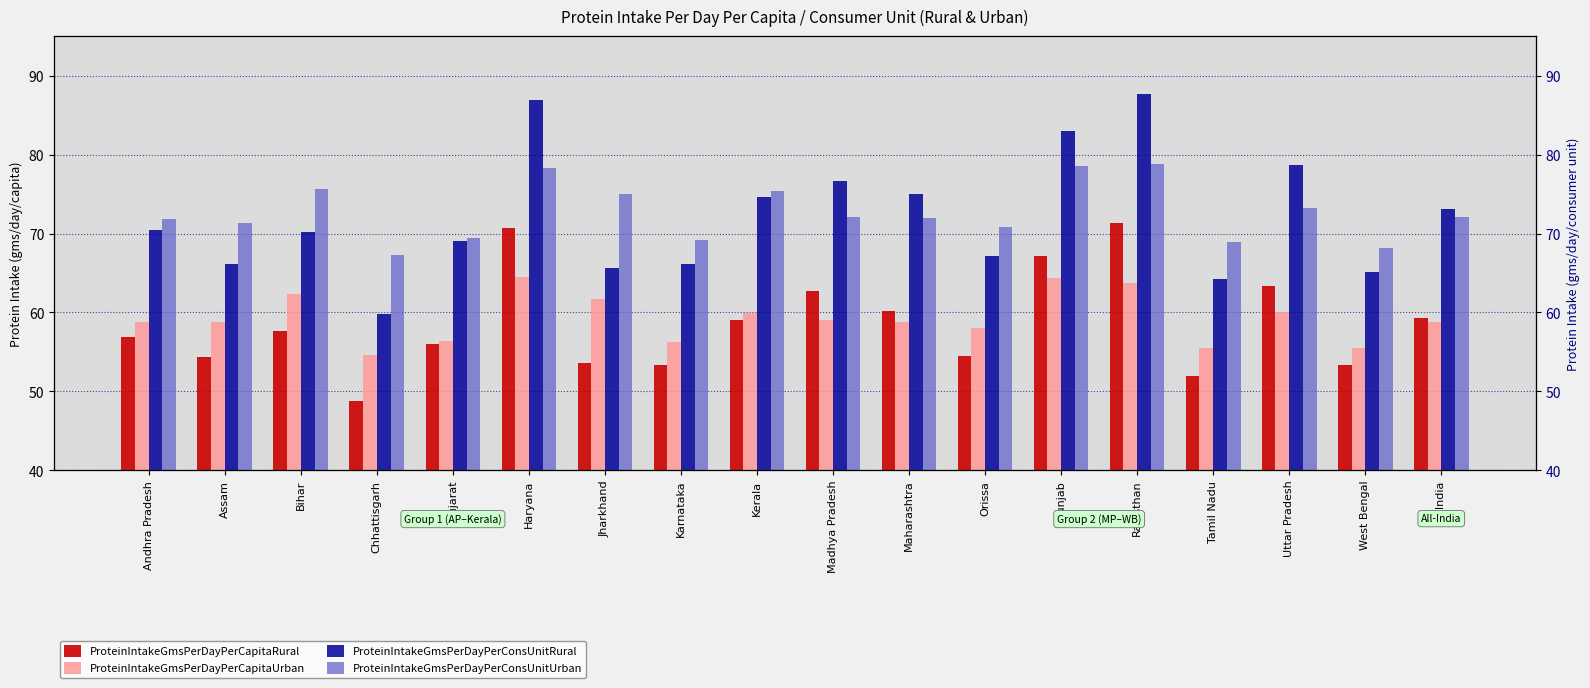

What is the value of the ProteinIntakeGmsPerDayPerConsUnitRural bar at the 10th from the left?

76.7